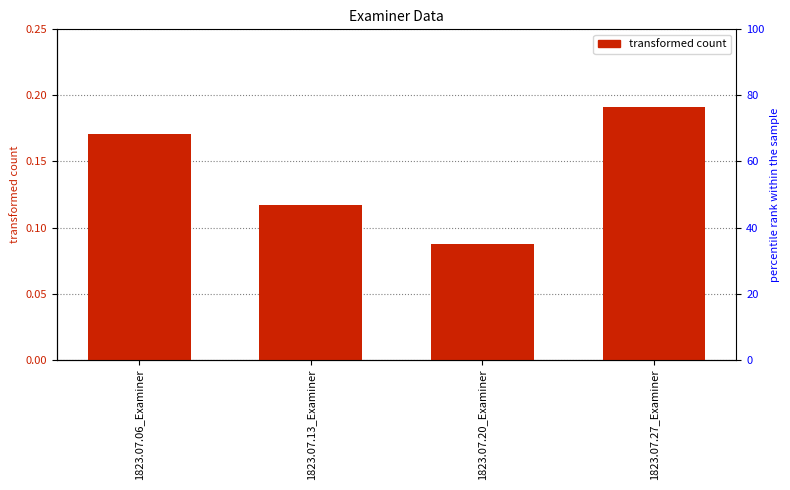

What position from the left is 1823.07.06_Examiner?

1